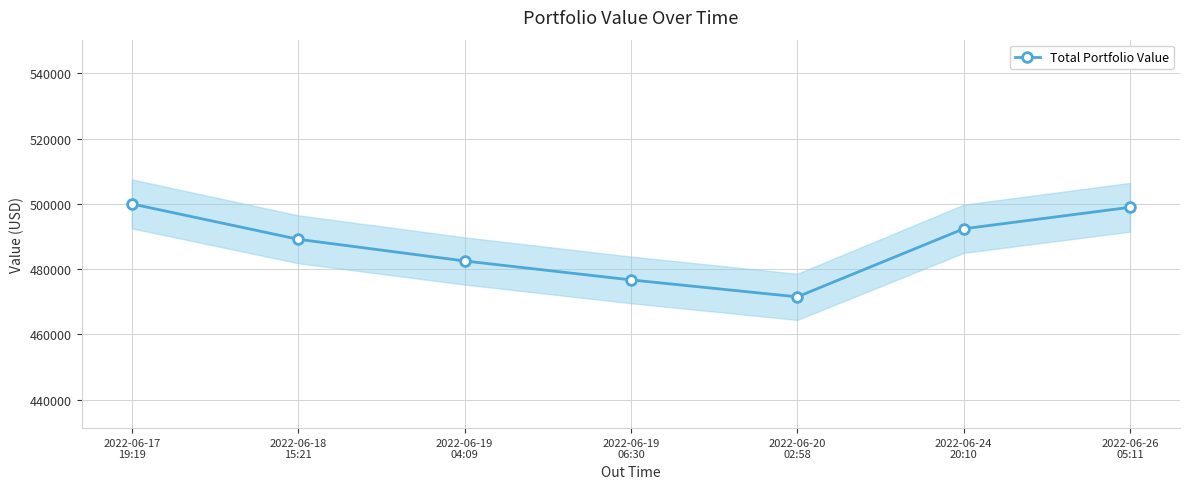

At which category does the chart reach its minimum across all series?

2022-06-20
02:58